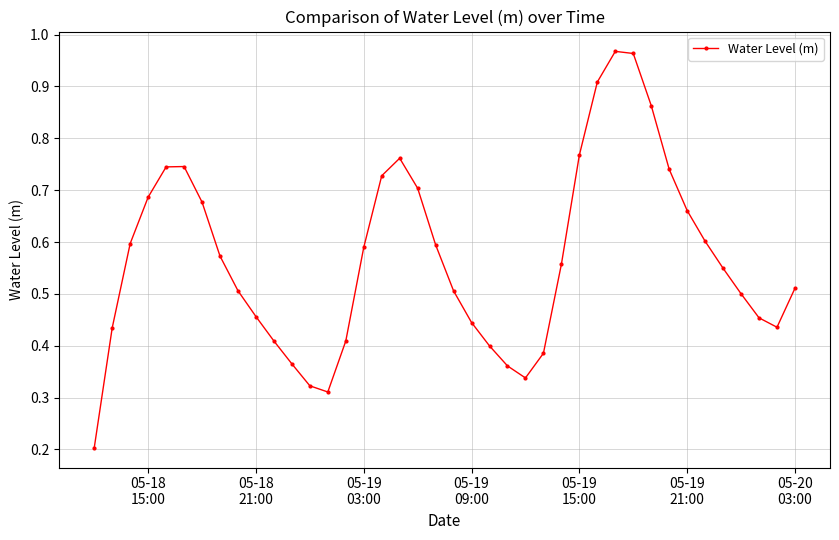

Count the number of data series in this chart.

1